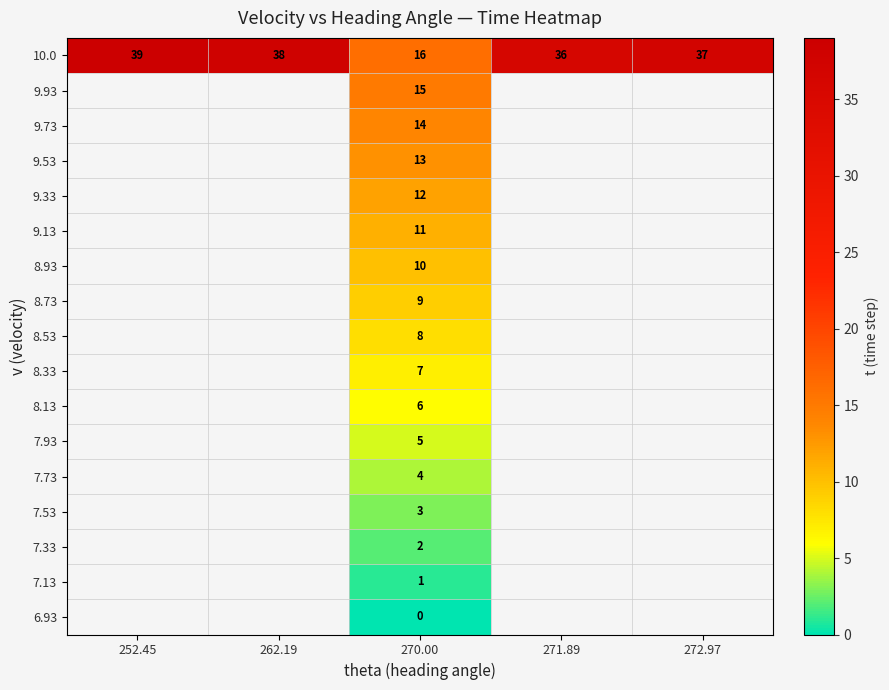

What is the total value across all series at 270.00?

136